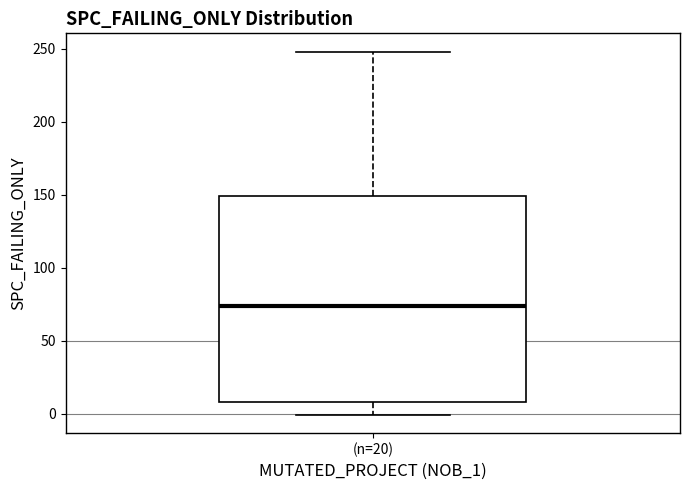

Read this box plot against the y-axis: the position of the median line, the range covered by the box, and the ends of both whiskers. The values are not printed on the chart, so give them approximately, as read against the axis.

median 75, box 10 to 150, whiskers 0 to 250